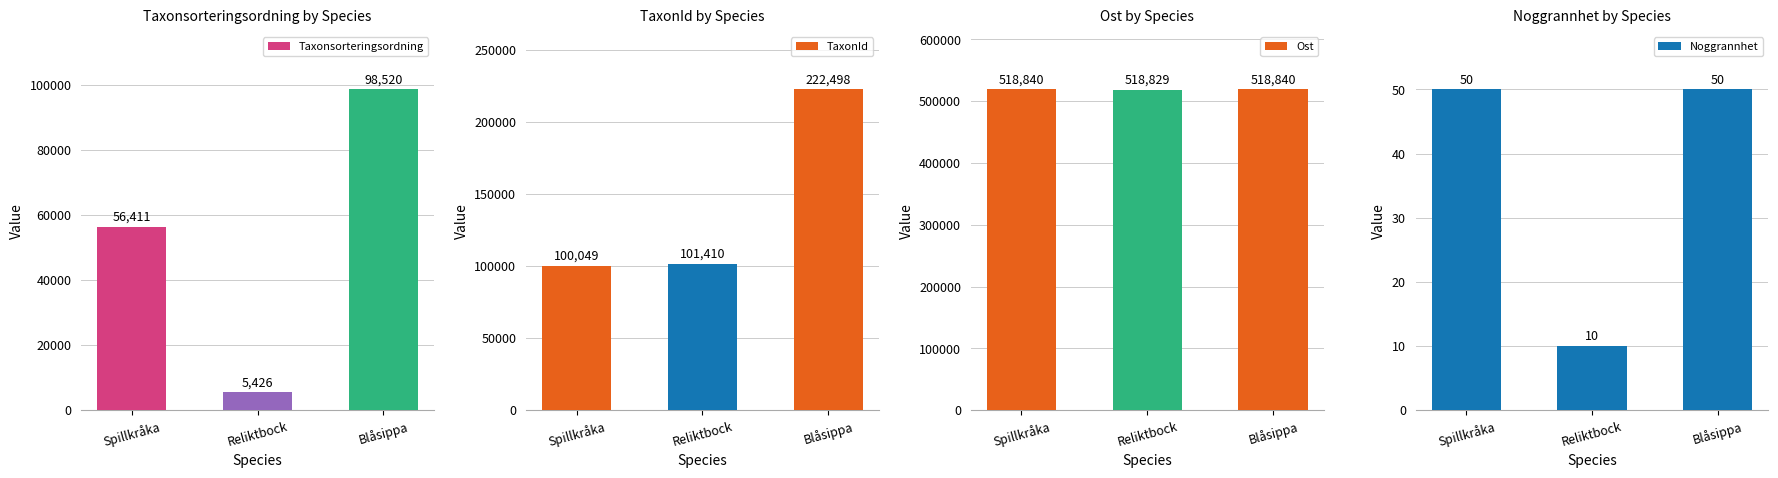

The TaxonId series shows 34224.8 at Reliktbock. True or false?

False